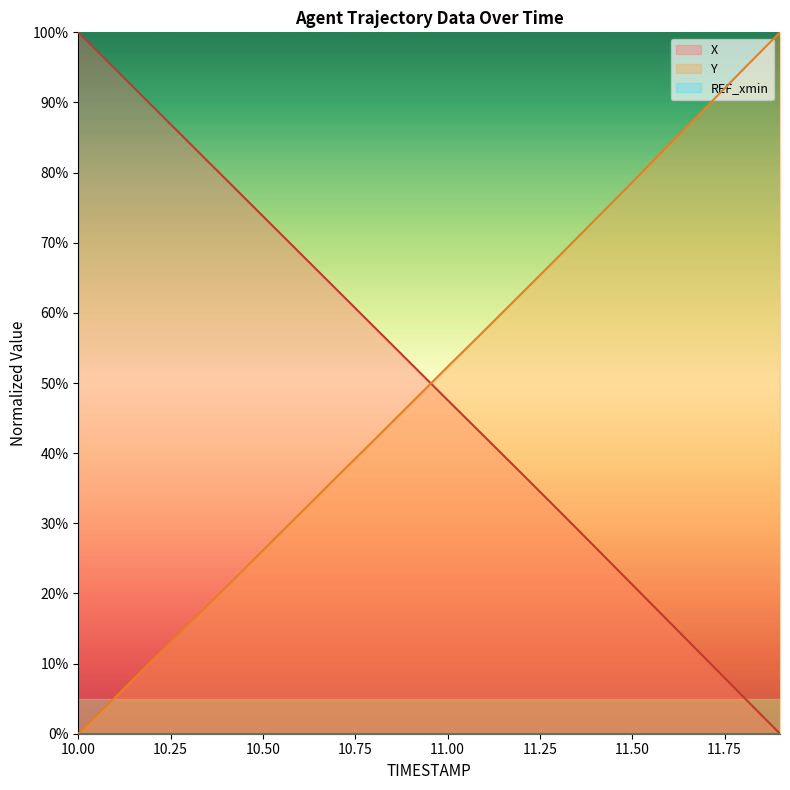

At which category does the chart reach its peak across all series?

10.0